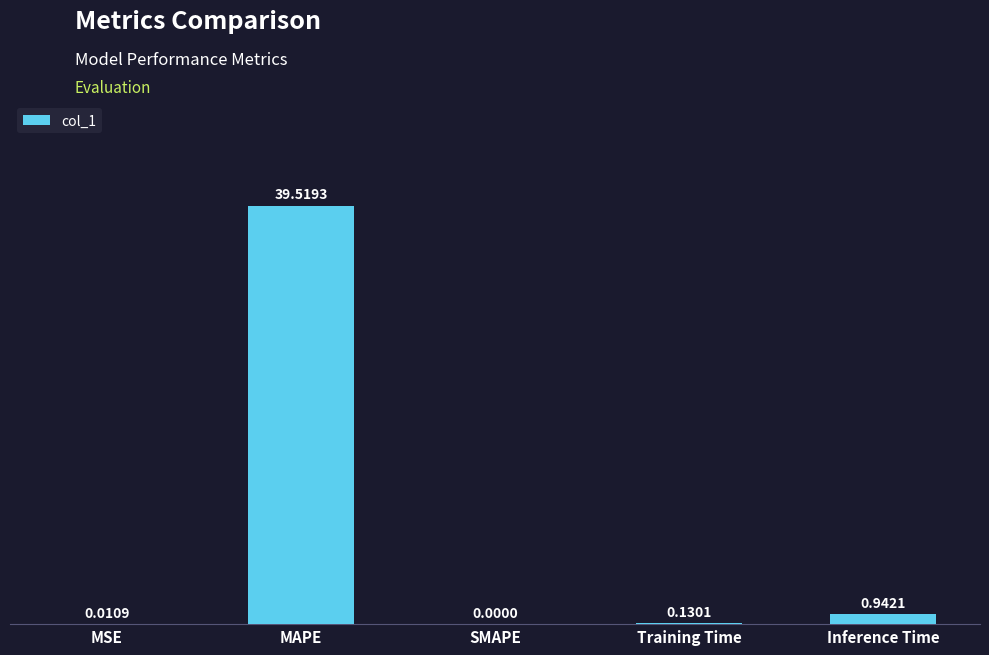

At which category does the chart reach its peak across all series?

MAPE